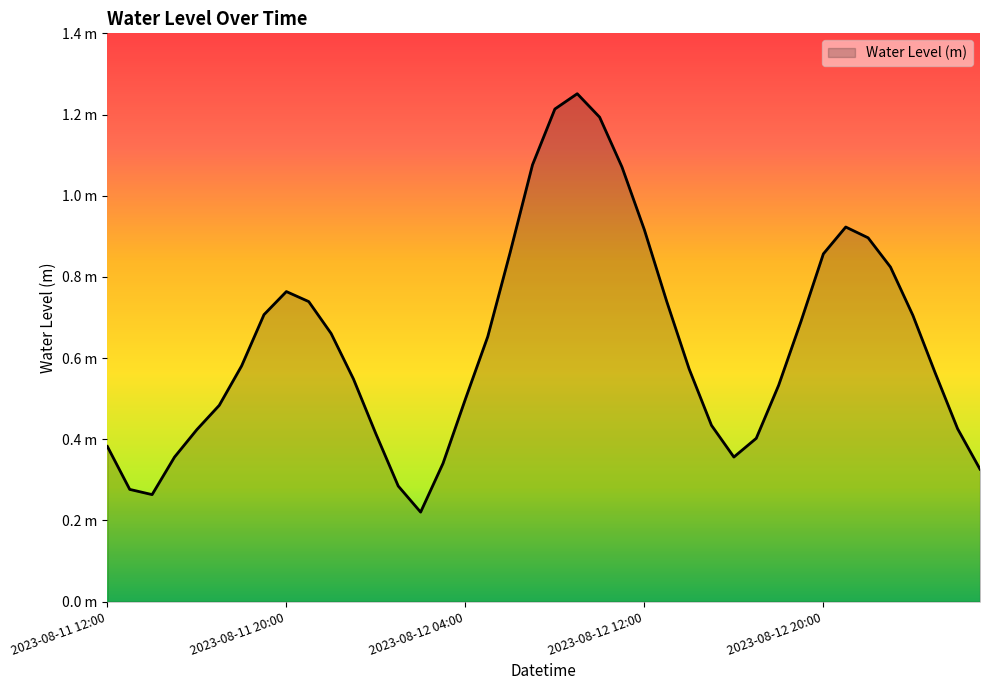

How many points are lower than both their immediate neighbors (excluding endpoints)?

3